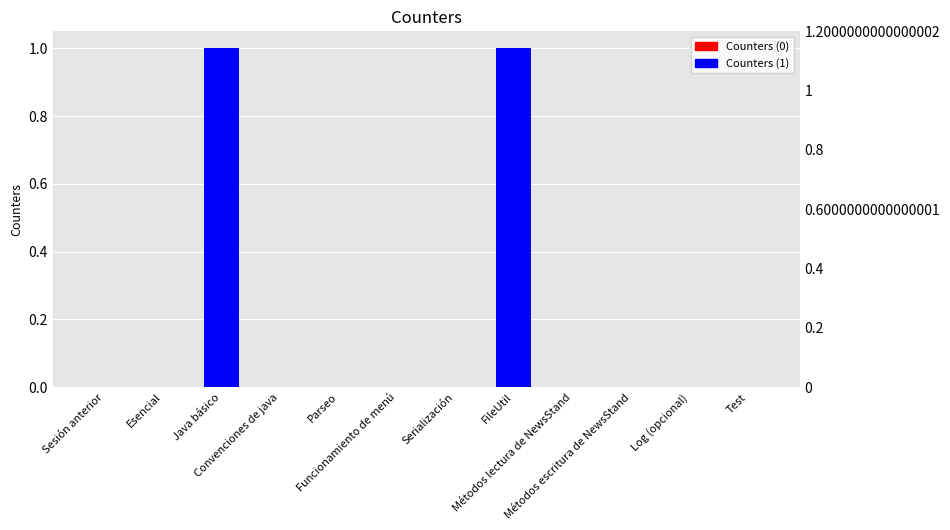

Count the number of data series in this chart.

1